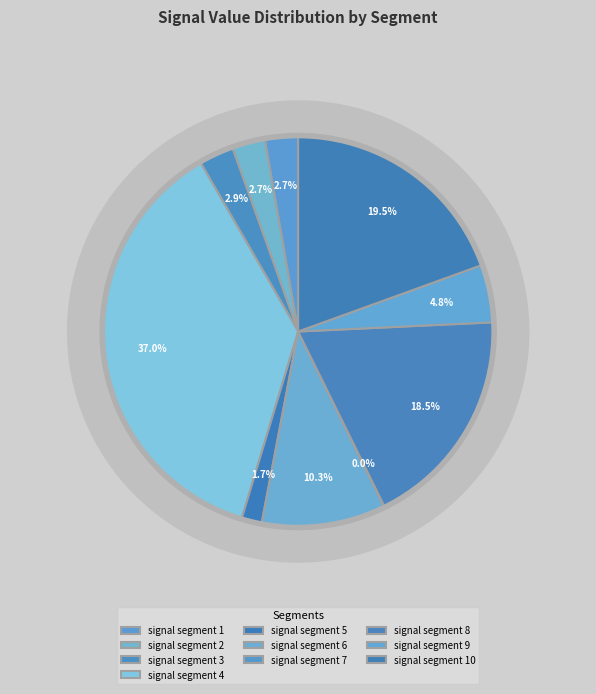

Combined, what portion of the pie is signal segment 1 and signal segment 4?

39.7%